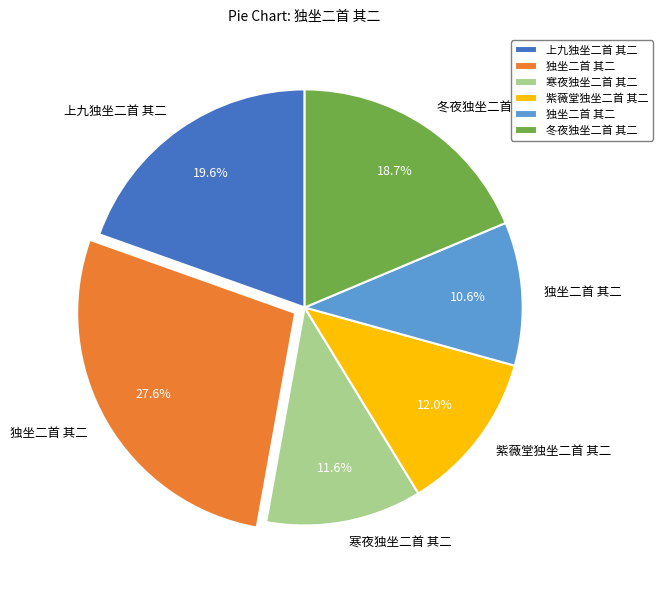

Does any single category account for the majority?

No